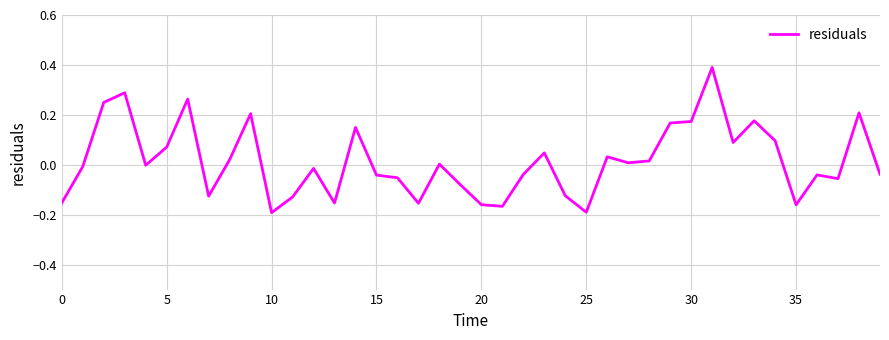

What is the maximum value shown in the chart?

0.4